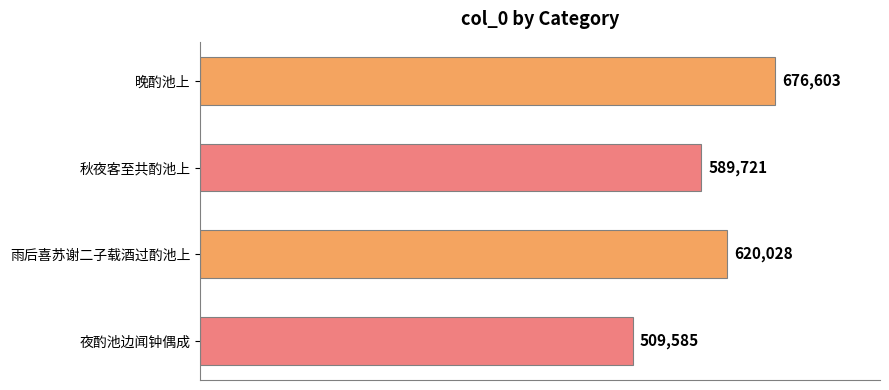

What is the difference between the maximum and second lowest values?

86882